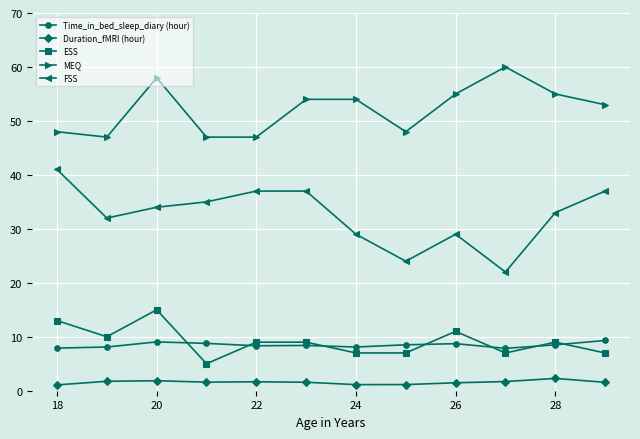

True or false: Time_in_bed_sleep_diary (hour) has more than 1 interior local peaks.

True